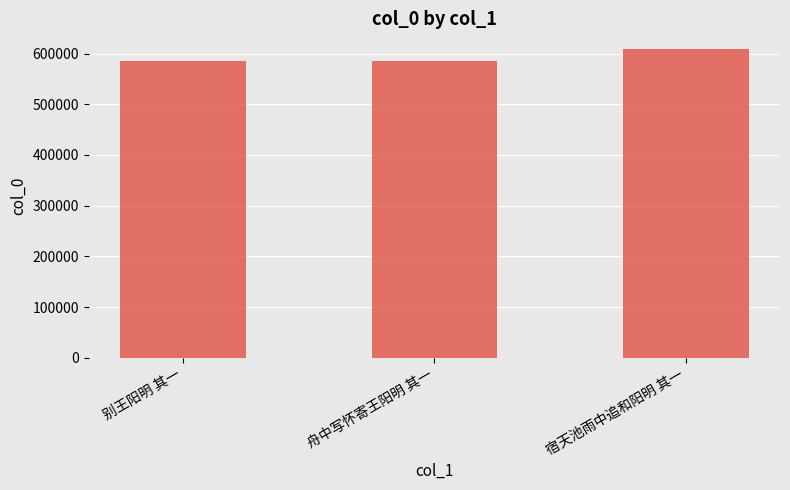

What is the label of the 1st bar from the right?

宿天池雨中追和阳明 其一